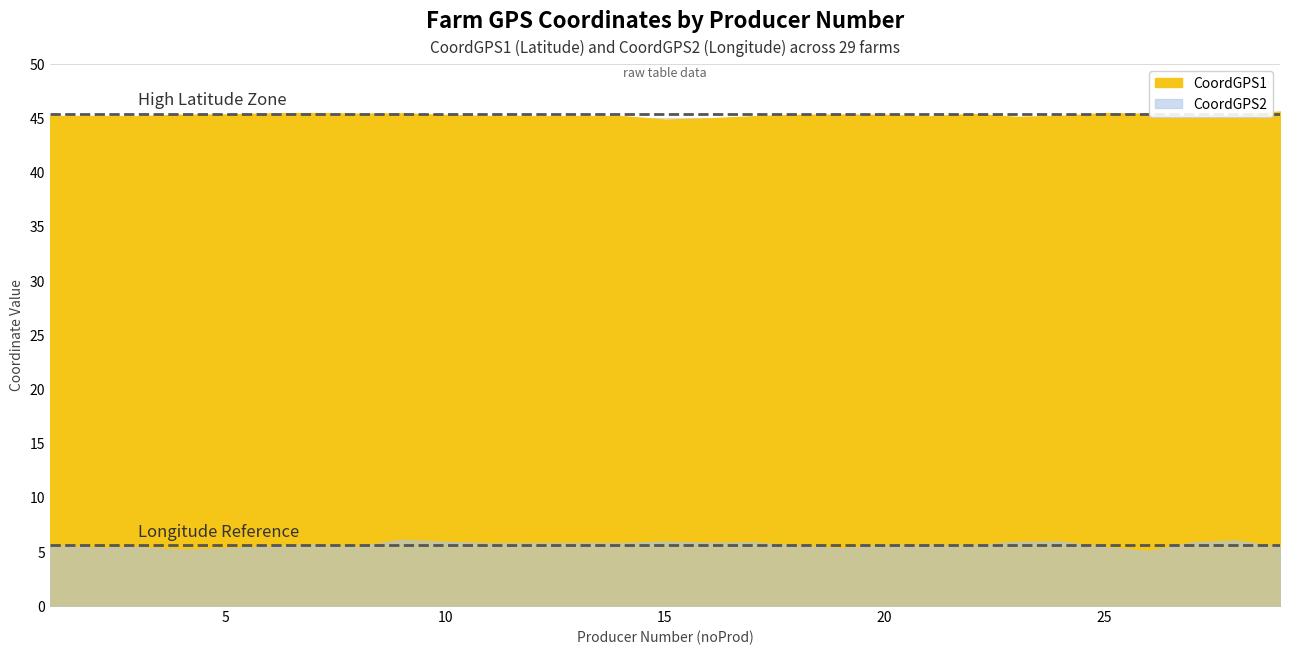

Read the CoordGPS1 value at 27.

45.2